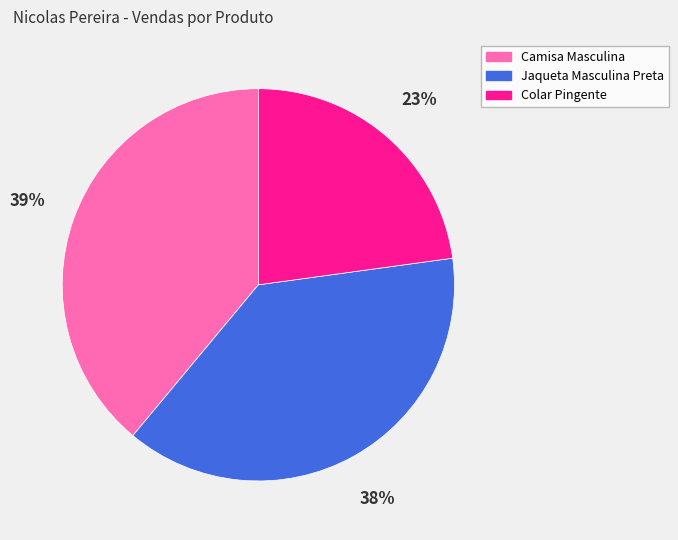

Between Colar Pingente and Camisa Masculina, which is larger?

Camisa Masculina